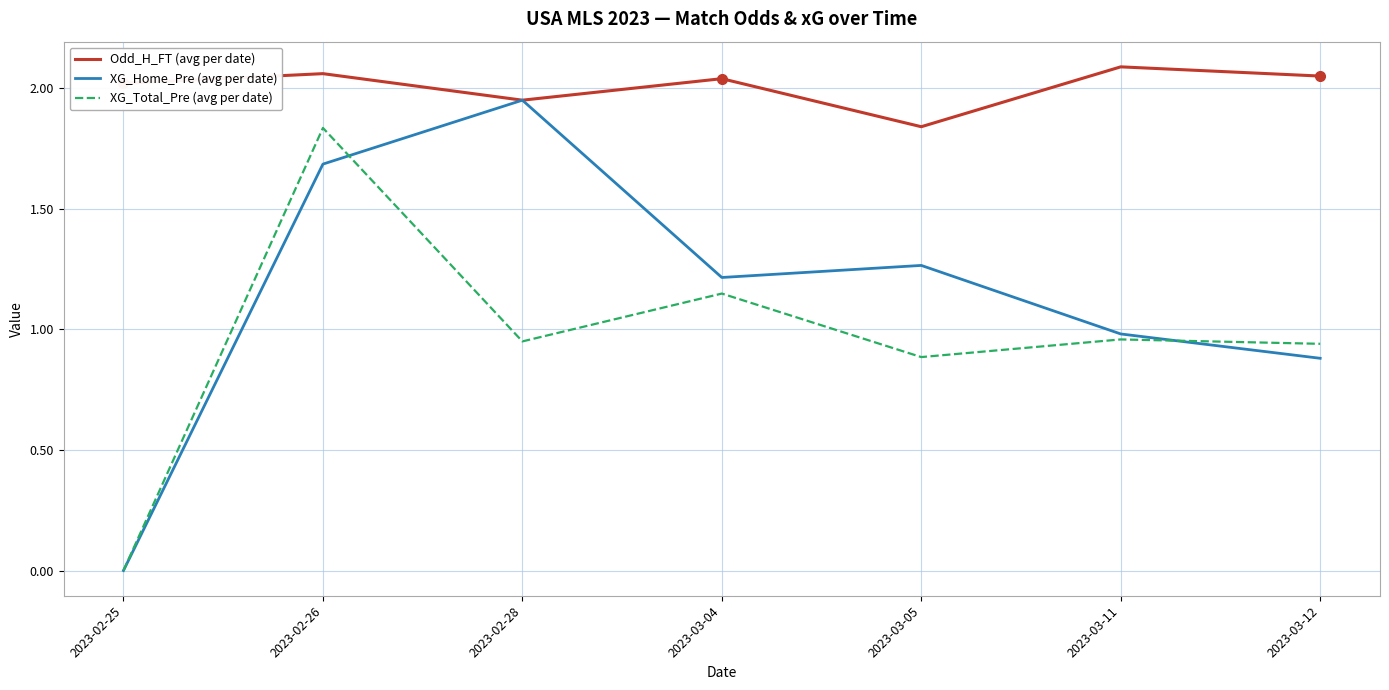

True or false: XG_Total_Pre (avg per date) has more than 1 points higher than both neighbors.

True